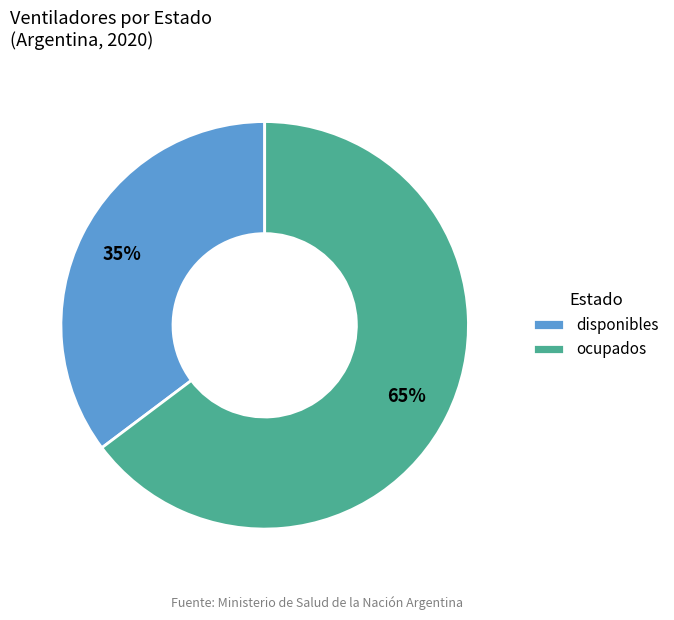

Is it true that disponibles is 20% of the pie?

False